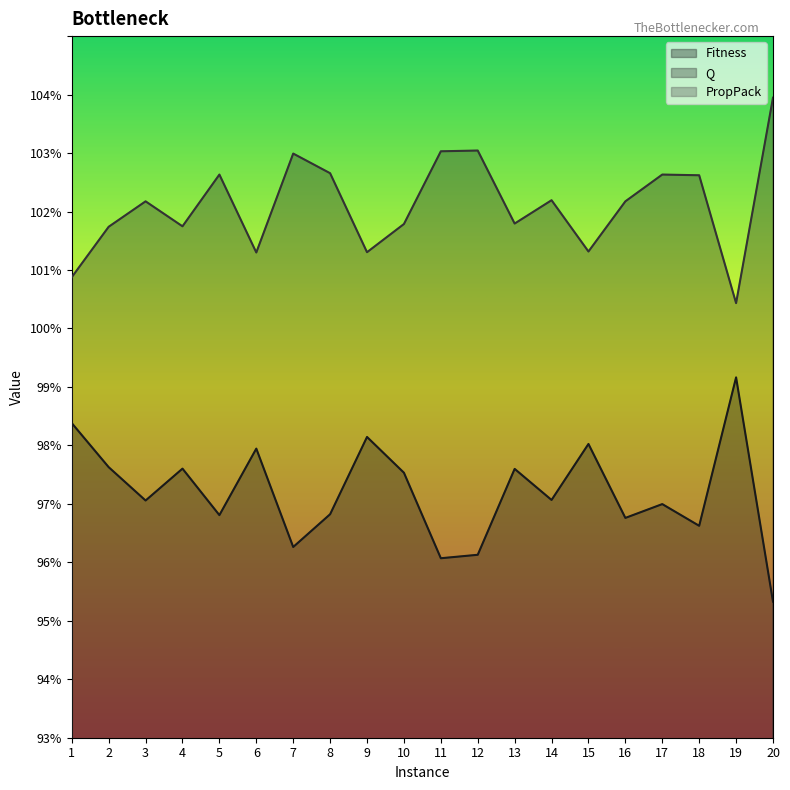

At which label does PropPack reach its peak?

19